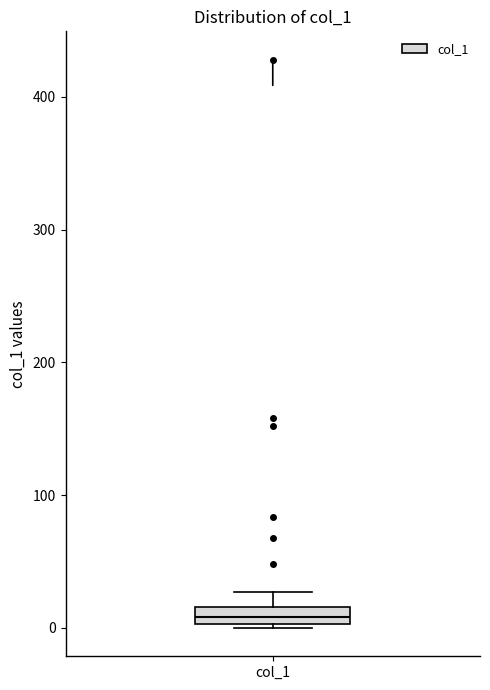

Where is the lower edge of the box for col_1 on the y-axis? The values are not printed on the chart, so give them approximately, as read against the axis.

0